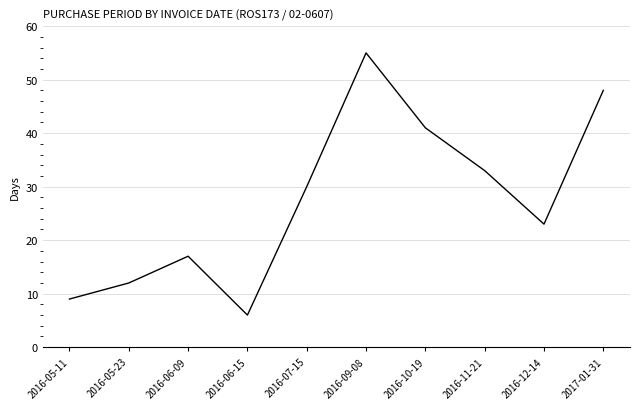

What is the difference between the values at 2017-01-31 and 2016-06-15?

42